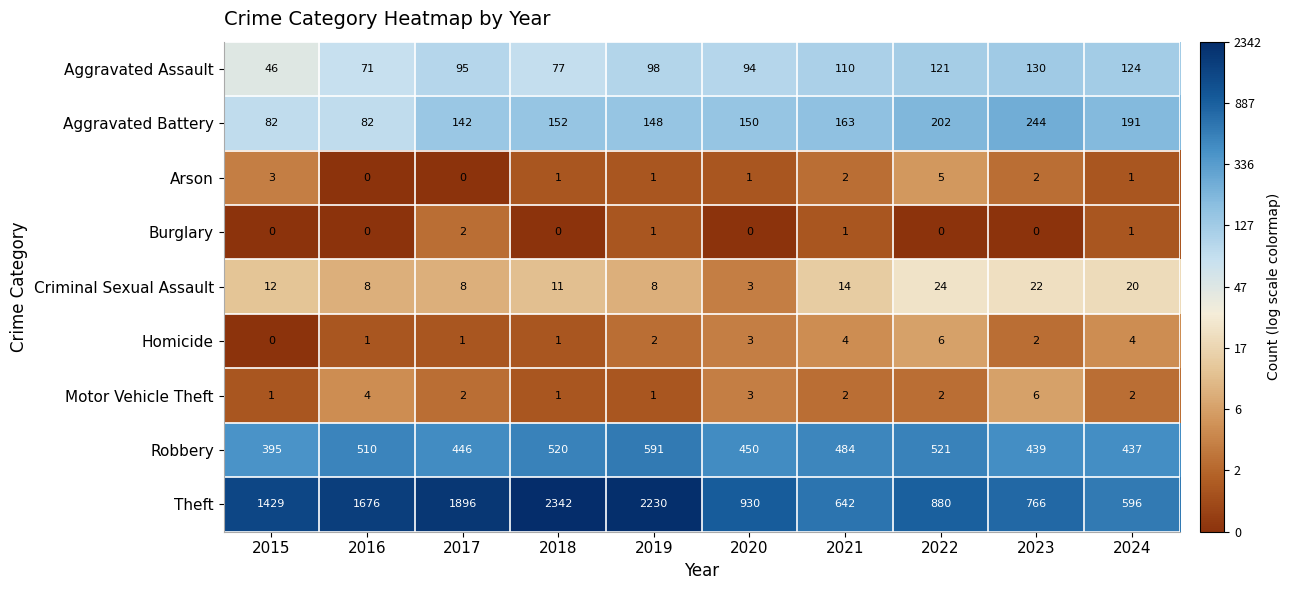

How many distinct data groups are displayed?

9